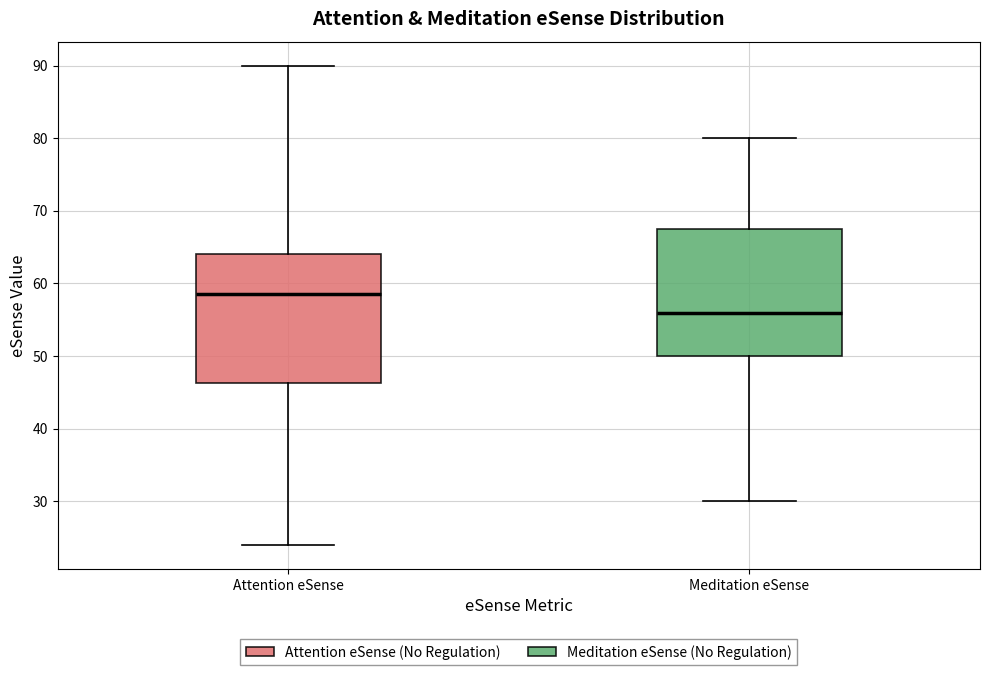

Which box's median line is the highest?

Attention eSense